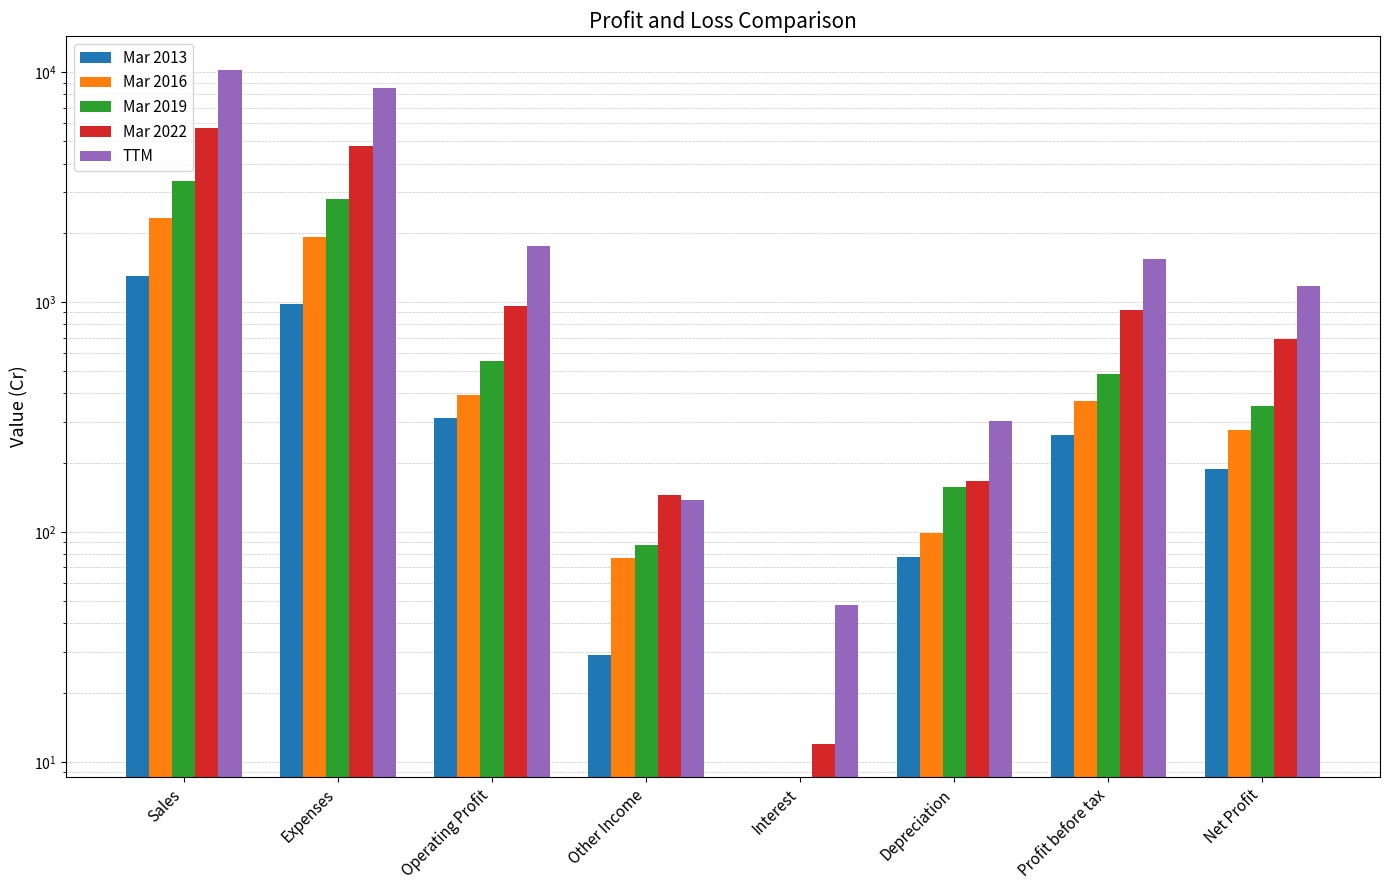

Is it true that TTM equals 1757 at Operating Profit?

True